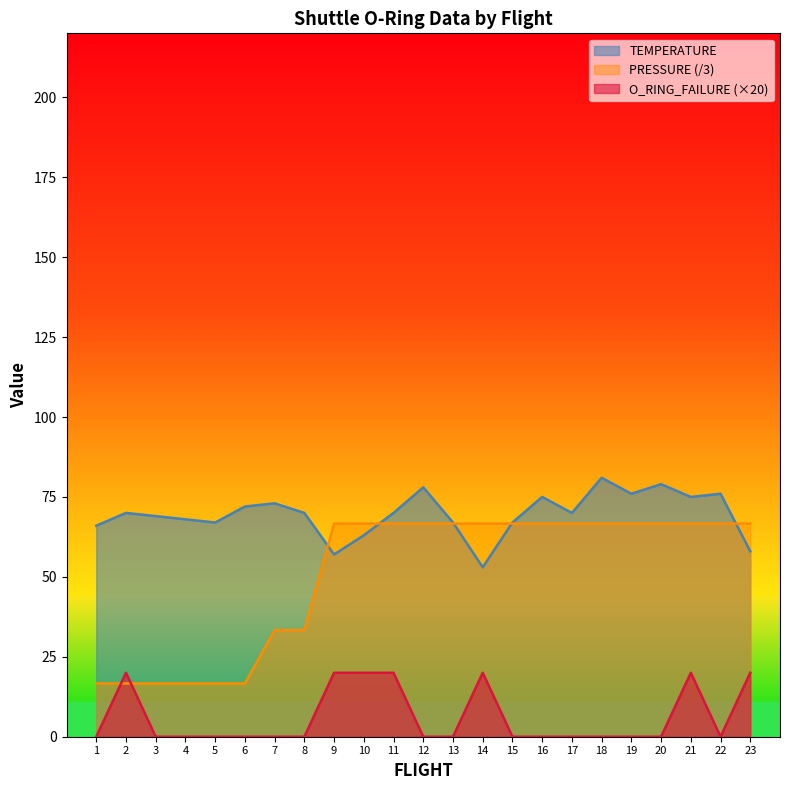

Reading right to left, list all the values displayed in this chart.

TEMPERATURE: 23=58.0	22=76.0	21=75.0	20=79.0	19=76.0	18=81.0	17=70.0	16=75.0	15=67.0	14=53.0	13=67.0	12=78.0	11=70.0	10=63.0	9=57.0	8=70.0	7=73.0	6=72.0	5=67.0	4=68.0	3=69.0	2=70.0	1=66.0
PRESSURE: 23=66.7	22=66.7	21=66.7	20=66.7	19=66.7	18=66.7	17=66.7	16=66.7	15=66.7	14=66.7	13=66.7	12=66.7	11=66.7	10=66.7	9=66.7	8=33.3	7=33.3	6=16.7	5=16.7	4=16.7	3=16.7	2=16.7	1=16.7
O_RING_FAILURE: 23=20.0	22=0.0	21=20.0	20=0.0	19=0.0	18=0.0	17=0.0	16=0.0	15=0.0	14=20.0	13=0.0	12=0.0	11=20.0	10=20.0	9=20.0	8=0.0	7=0.0	6=0.0	5=0.0	4=0.0	3=0.0	2=20.0	1=0.0